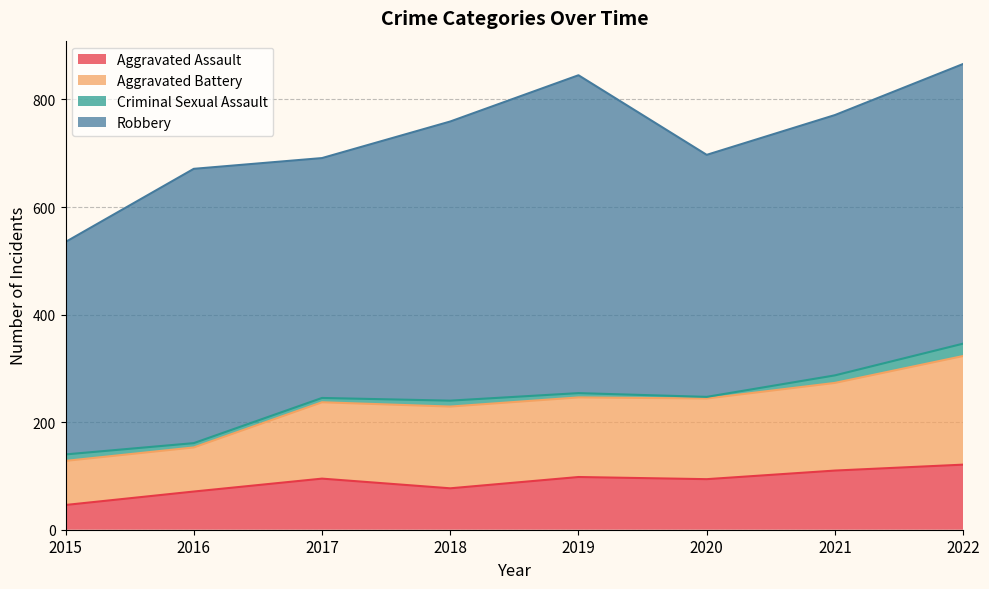

Between 2022 and 2021, which is larger?

2022